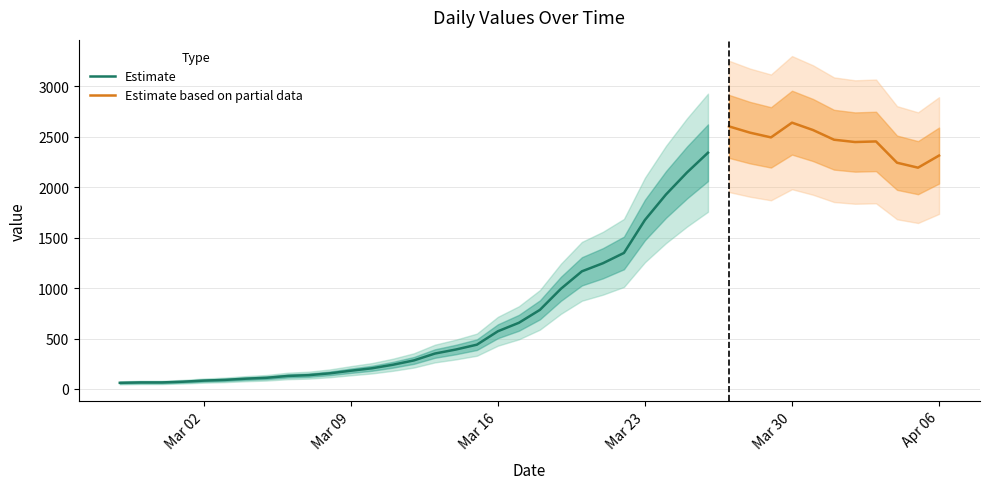

How many interior local valleys (lower than both neighbors) does the data have?

3